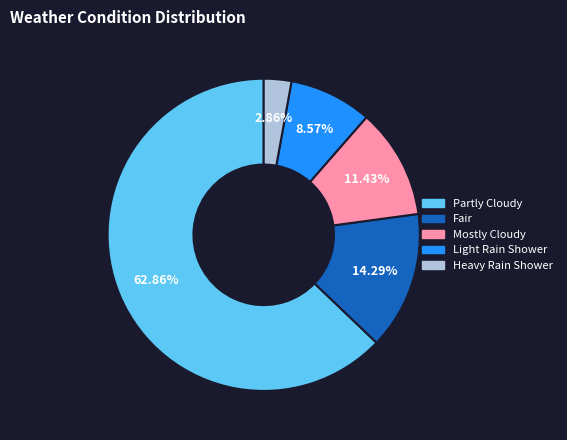

How many segments does this pie chart have?

5